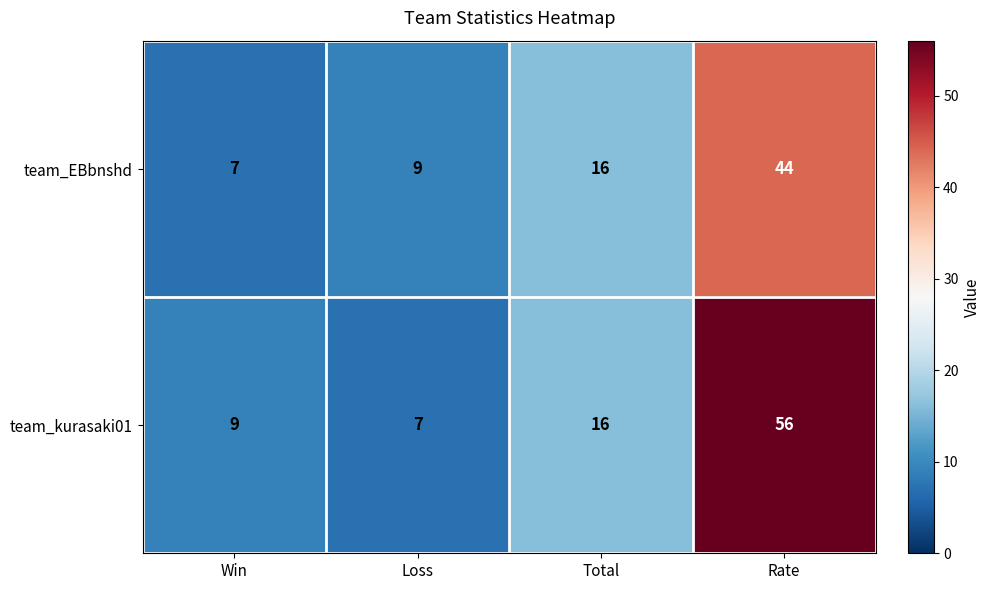

Which series has the largest range (max minus min)?

team_kurasaki01